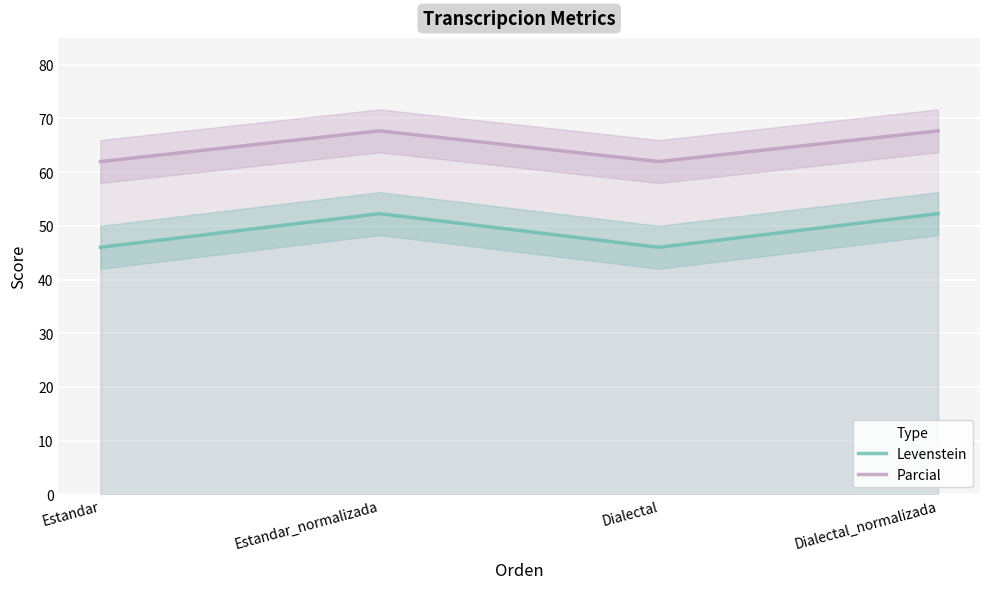

What is the value of the Parcial point at the 1st from the left?

62.0